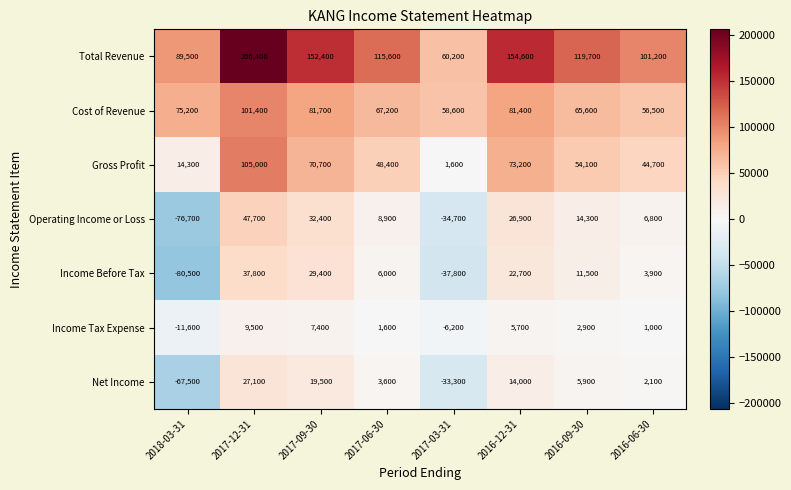

Is it true that Total Revenue equals 119700 at 2016-09-30?

True